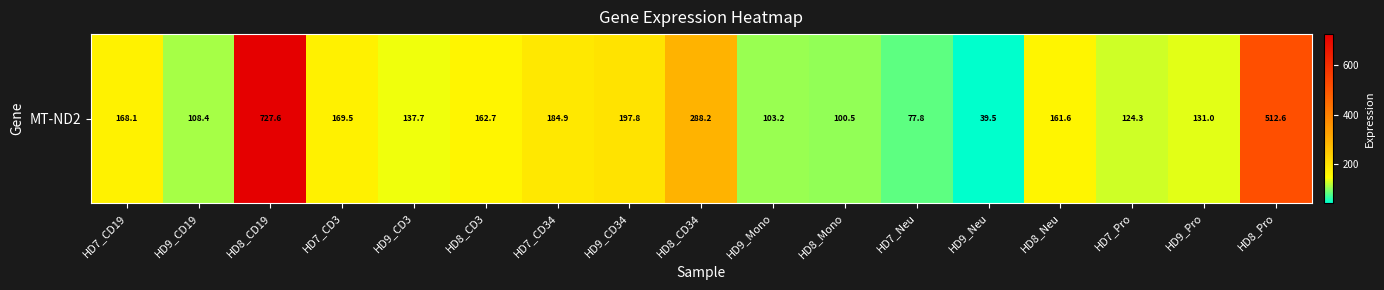

Count the number of data series in this chart.

1